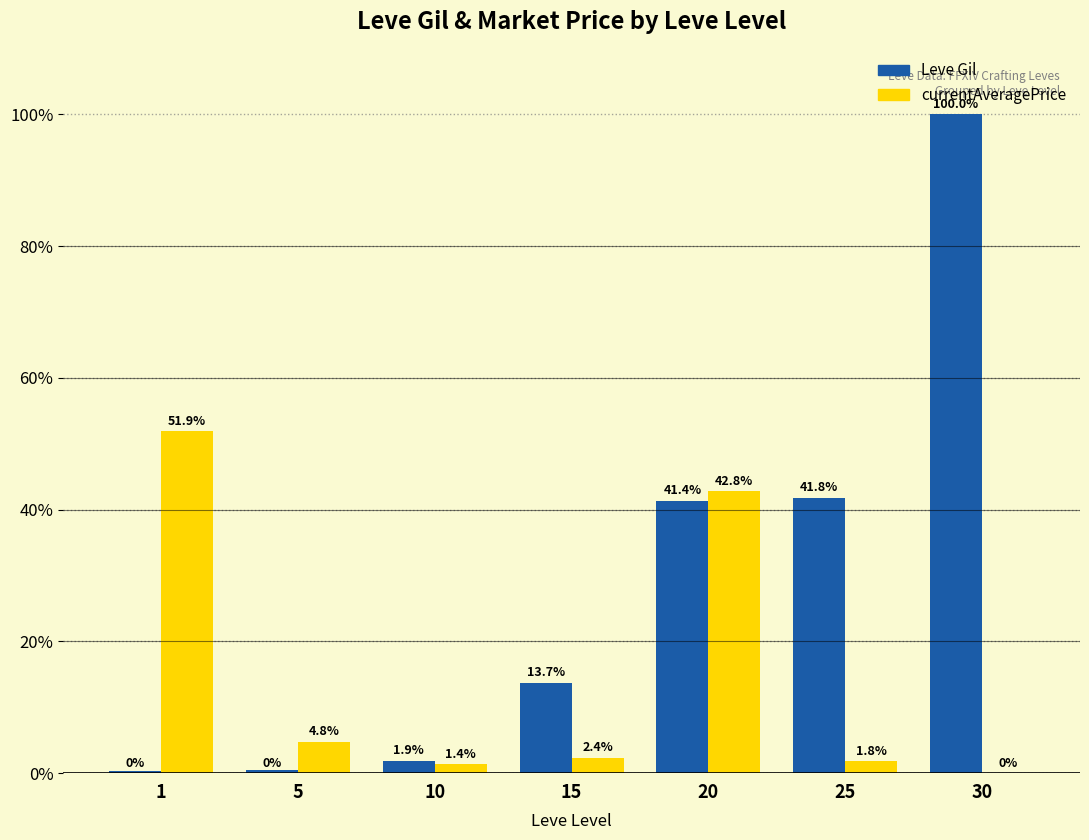

The value of Leve Gil at 20 is 55.1. True or false?

False